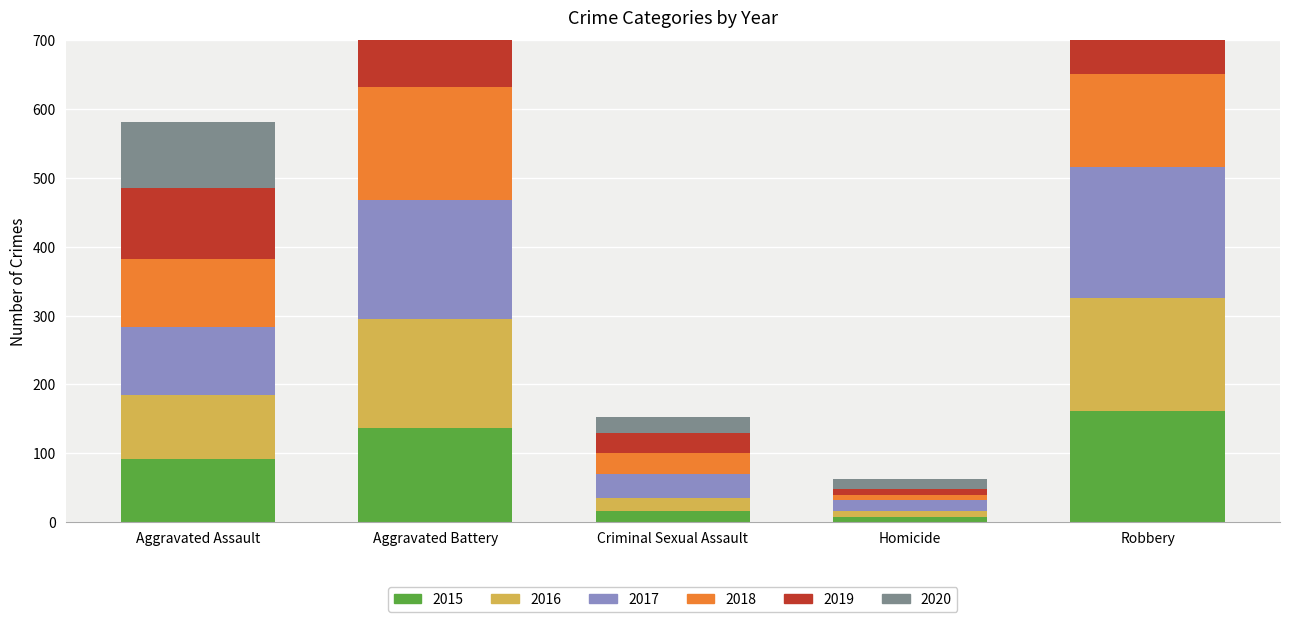

What is the spread (max minus min) of values at Criminal Sexual Assault?

19